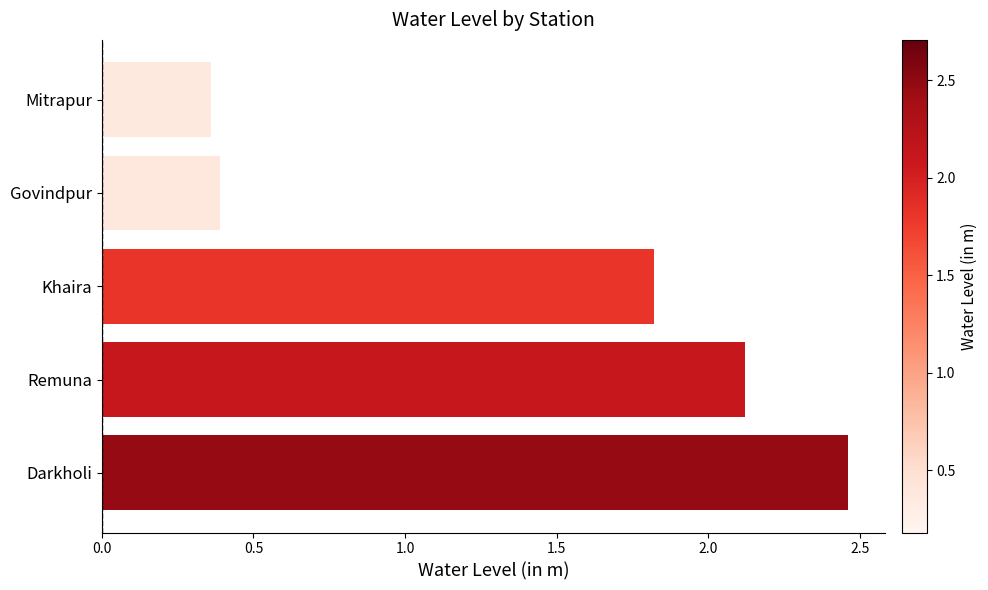

List the labels in order of value, largest first.

Darkholi, Remuna, Khaira, Govindpur, Mitrapur